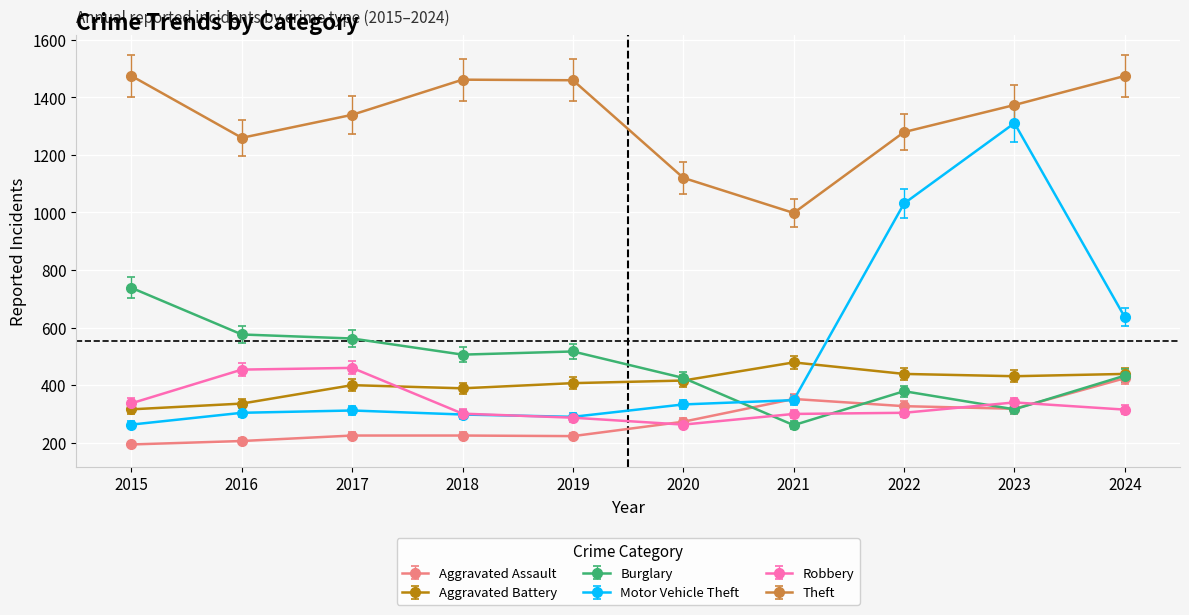

How many times do Aggravated Battery and Motor Vehicle Theft cross each other?

1